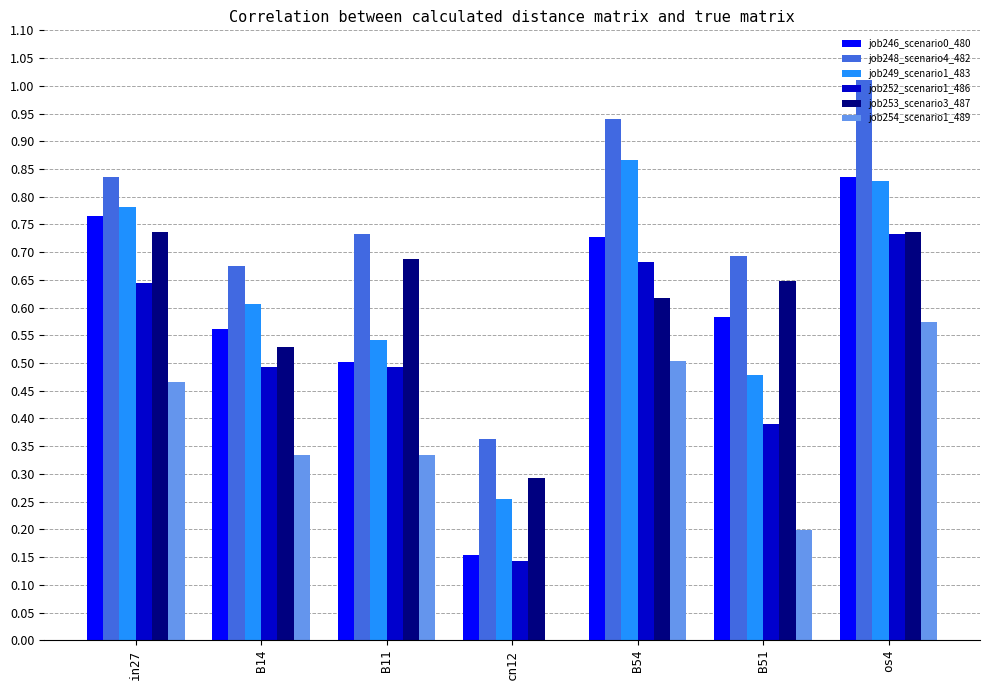

True or false: job252_scenario1_486 has a value of 0.3 at B14.

False